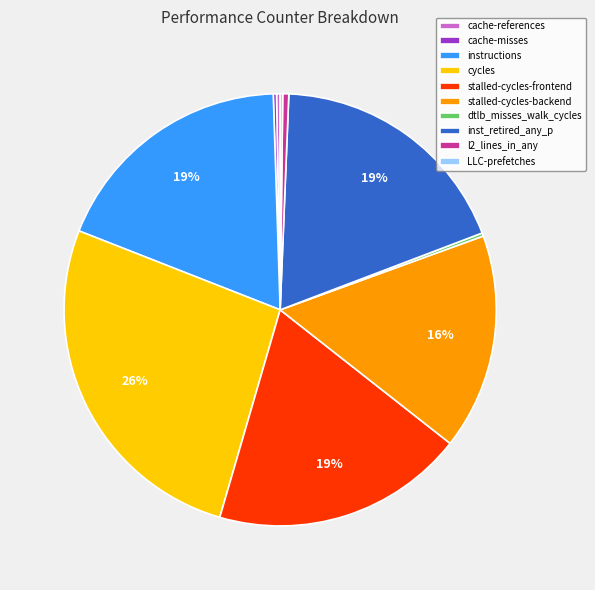

Which slice is the largest?

cycles